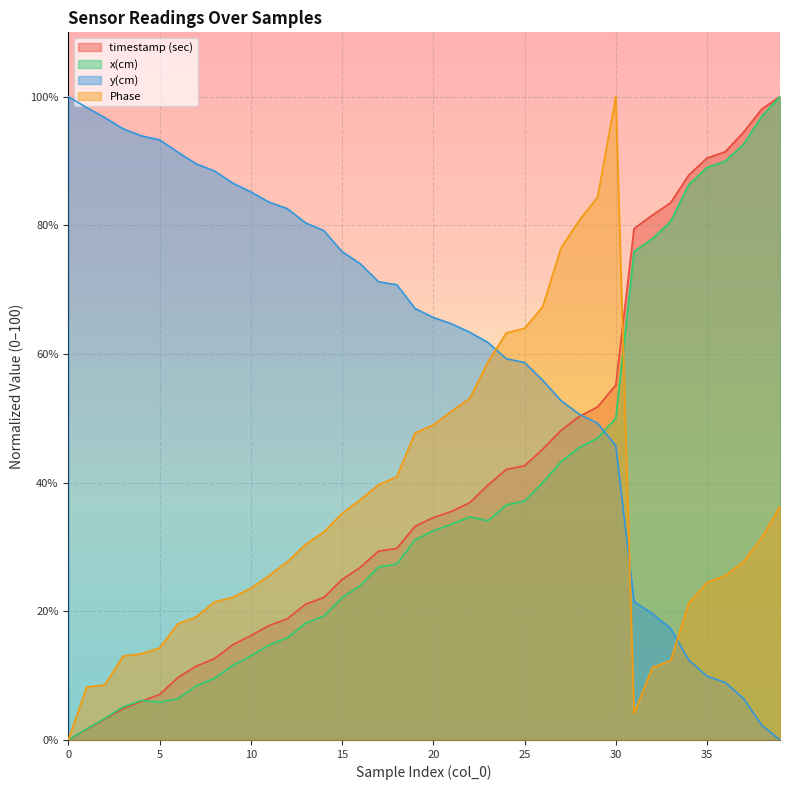

True or false: timestamp (sec) has more than 0 points higher than both neighbors.

False